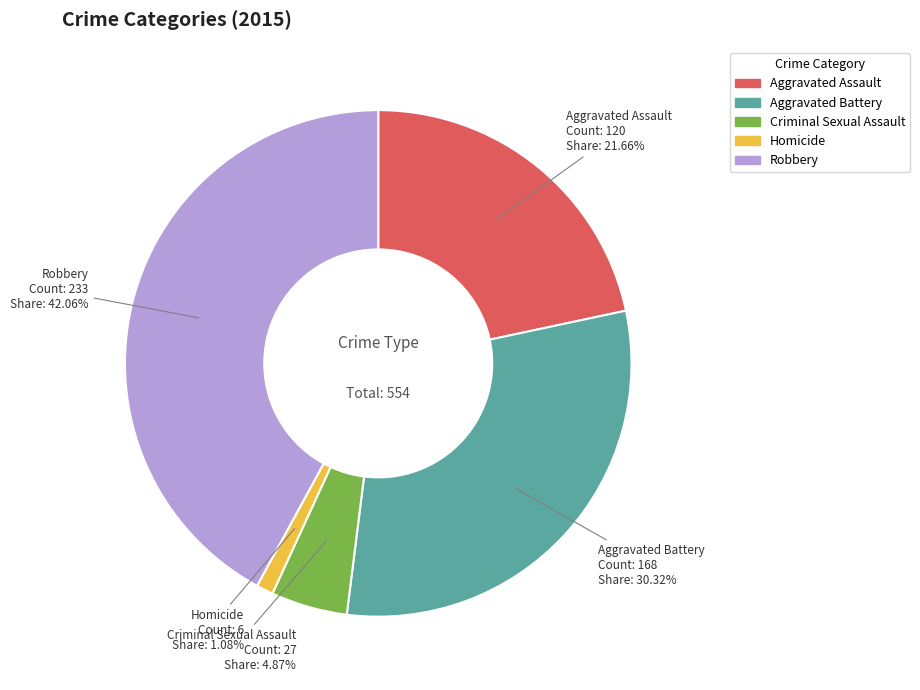

Which category has the smallest portion of the pie?

Homicide